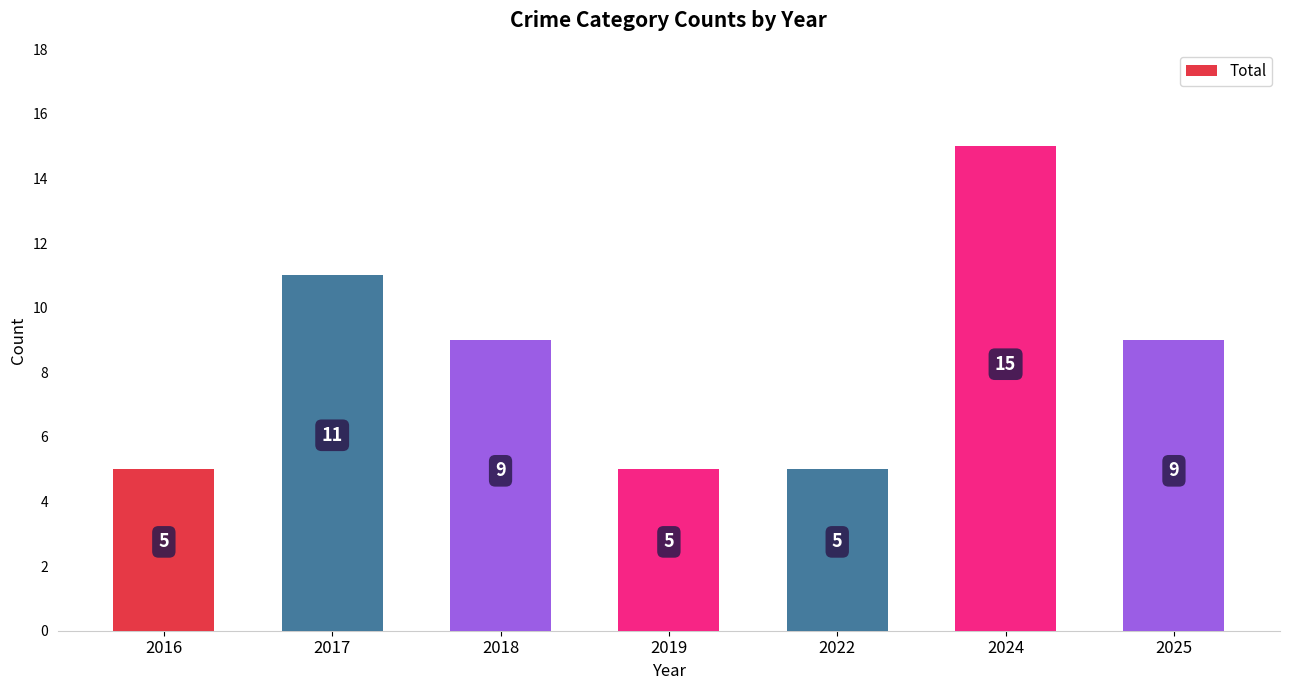

Read the value at 2024, to the nearest 5.

15